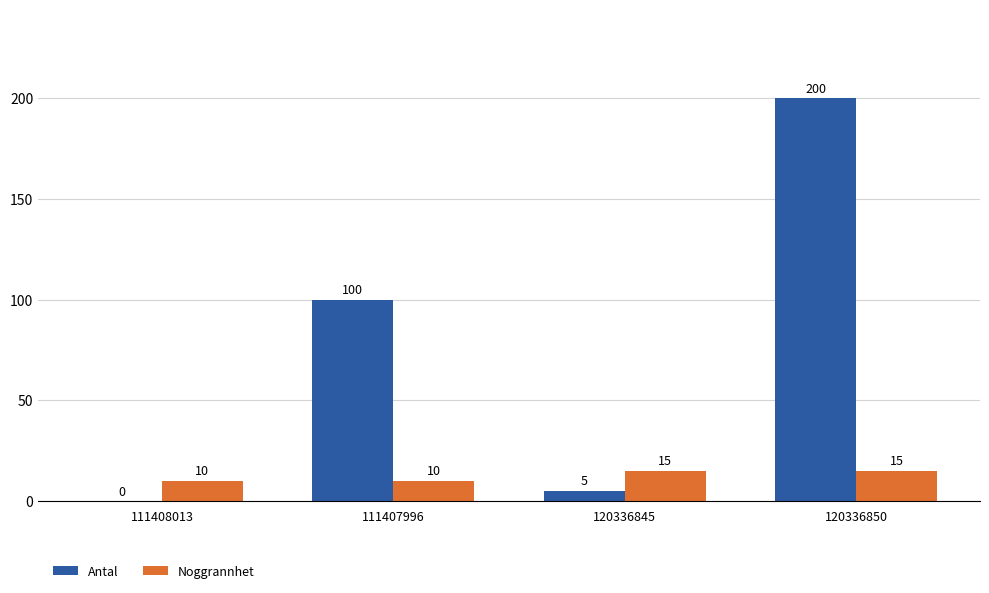

Reading left to right, what are all the values shown in this chart?

Antal: 111408013=0	111407996=100	120336845=5	120336850=200
Noggrannhet: 111408013=10	111407996=10	120336845=15	120336850=15